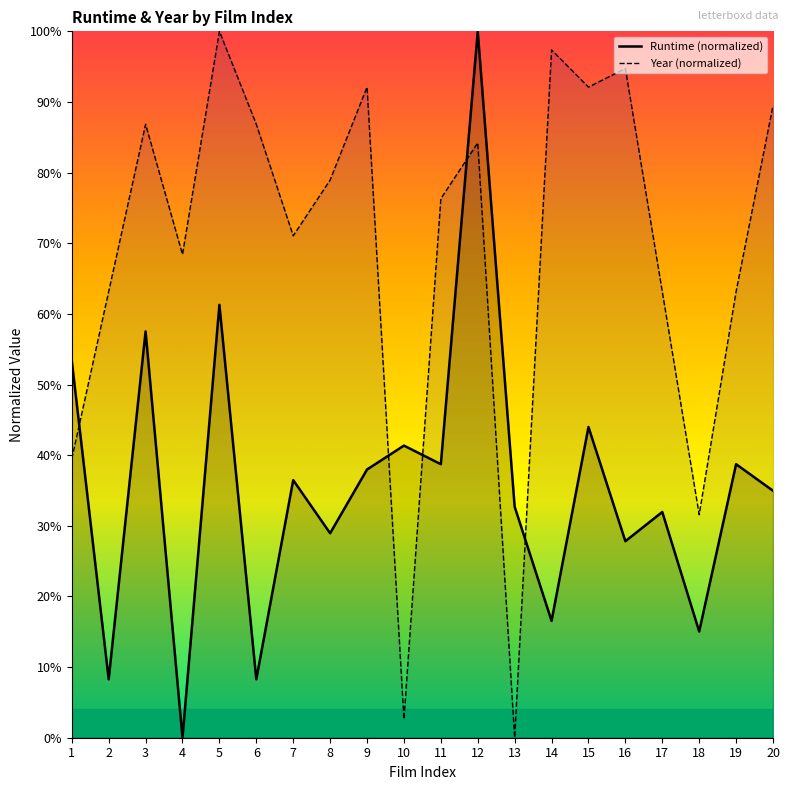

Is the value of Runtime (normalized) at 6 greater than the value of Year (normalized) at 19?

No